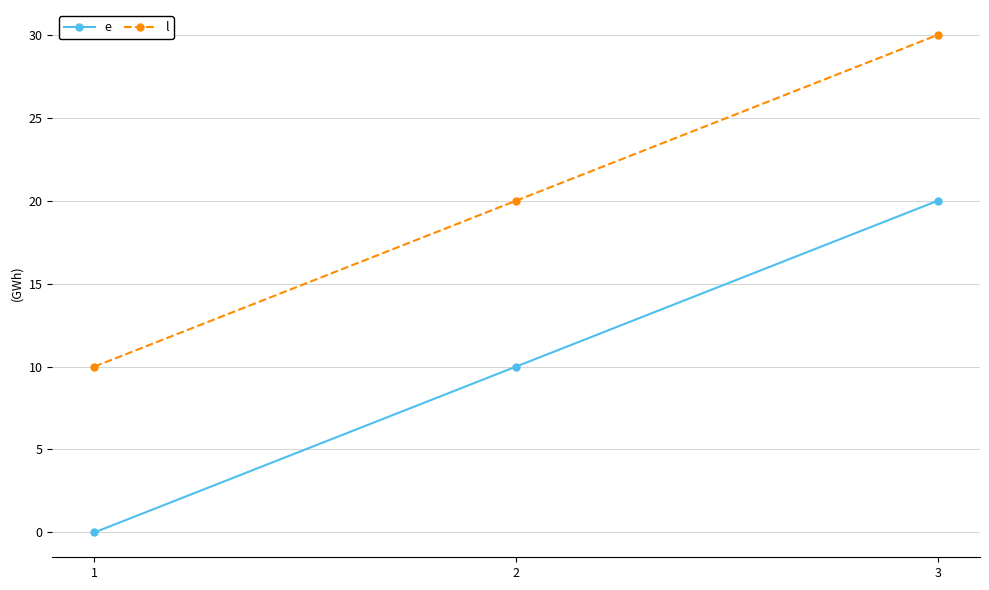

Is it true that e equals 3 at 2?

False